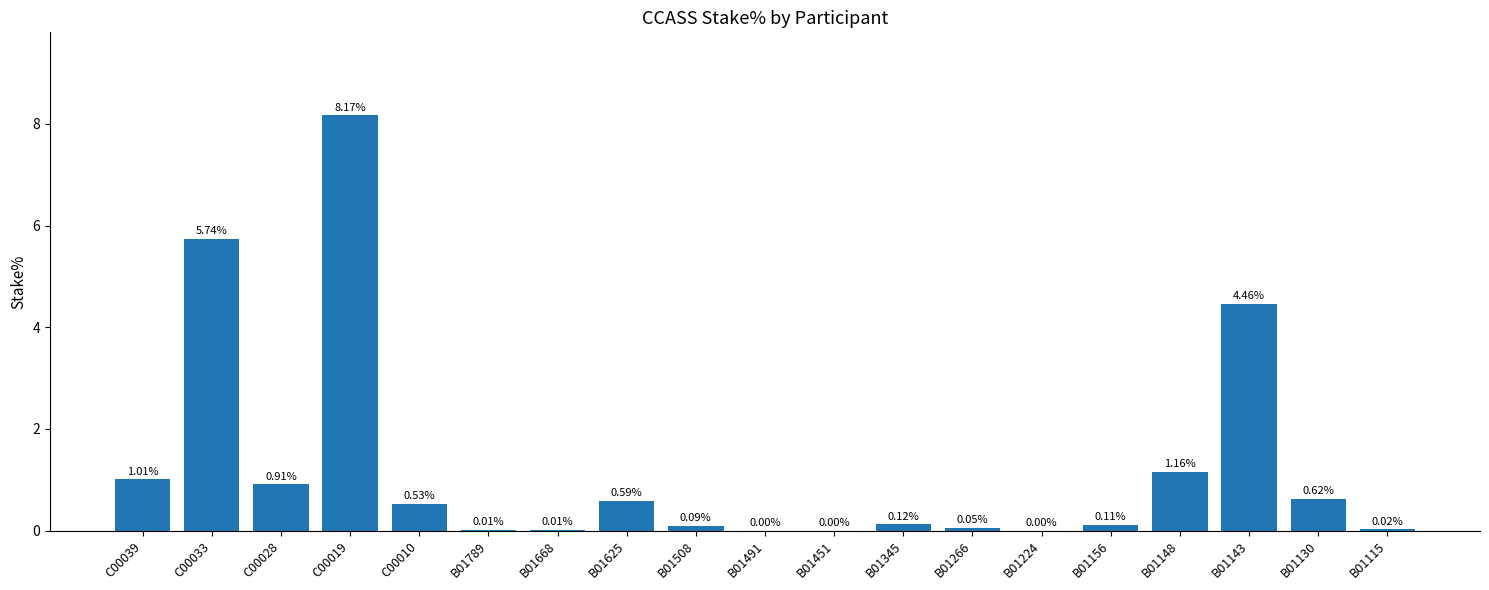

How many values are above zero?

16